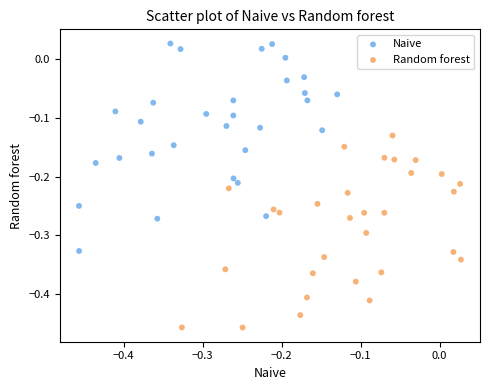

Which series contains the highest Y value?

Naive